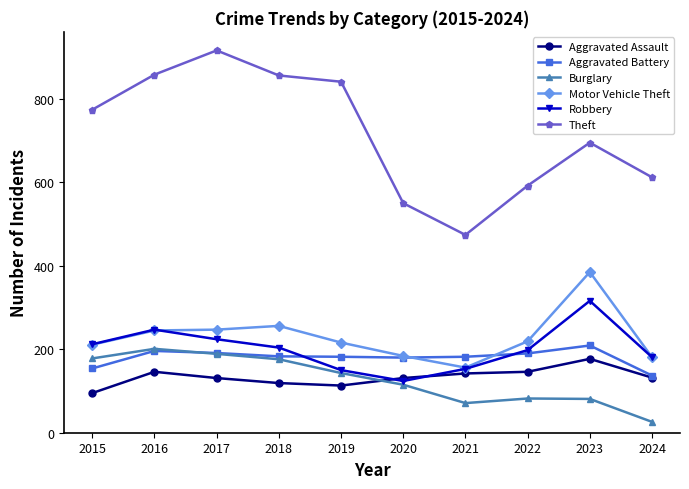

What is the total value across all series at 2016?

1893